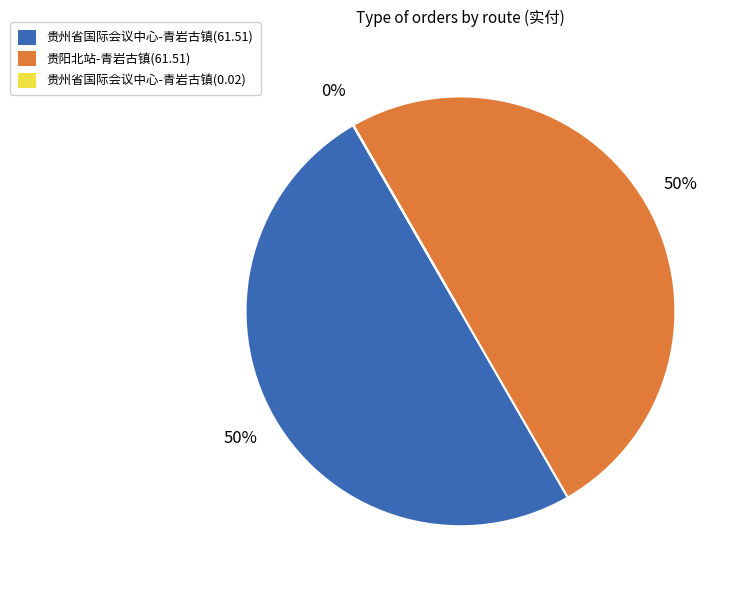

To the nearest percent, what portion does 贵阳北站-青岩古镇(61.51) represent?

50%